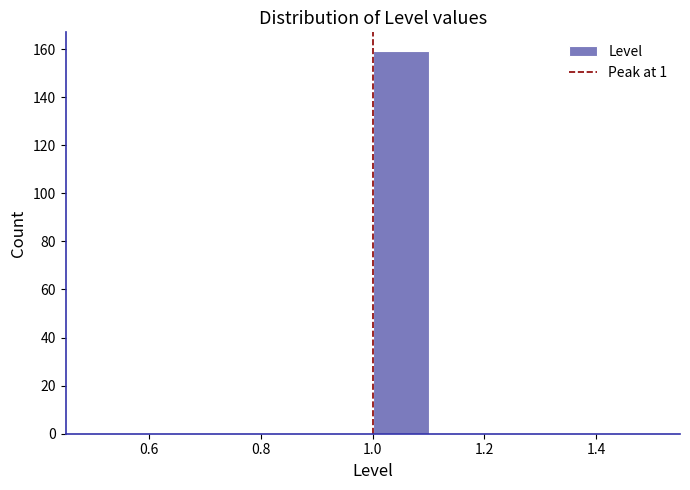

How tall is the bar that spans 1.0 to 1.1 on the x-axis? The values are not printed on the chart, so give them approximately, as read against the axis.

160